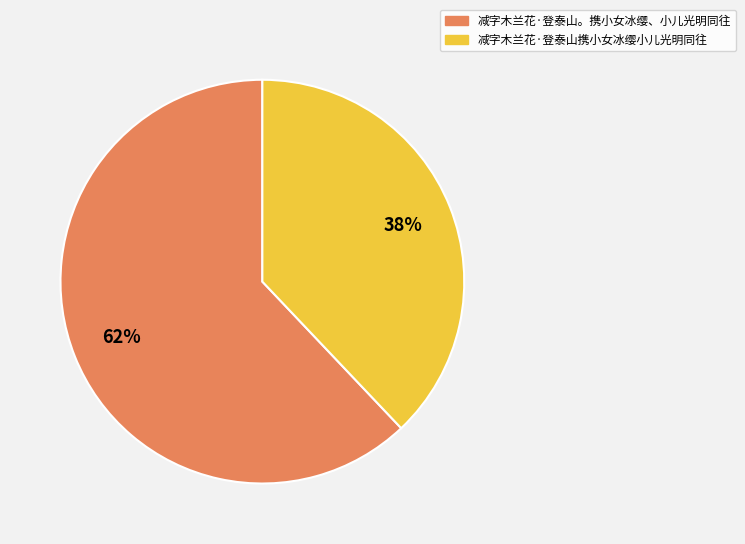

Rank the categories by value from highest to lowest.

减字木兰花·登泰山。携小女冰缨、小儿光明同往, 减字木兰花·登泰山携小女冰缨小儿光明同往